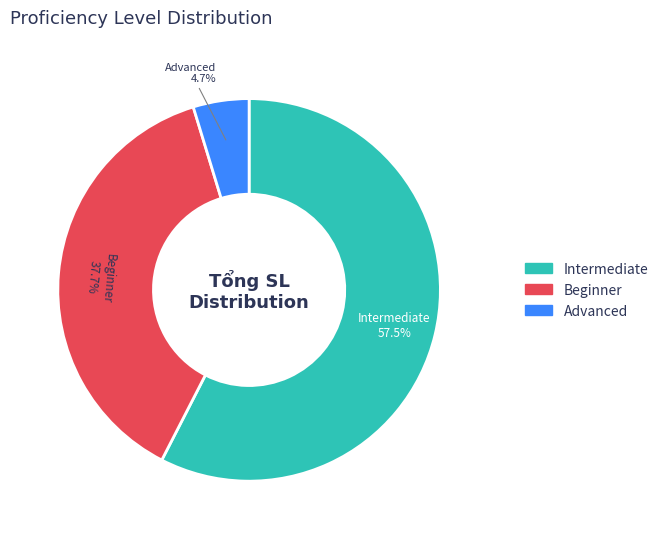

Count the number of slices in the pie.

3